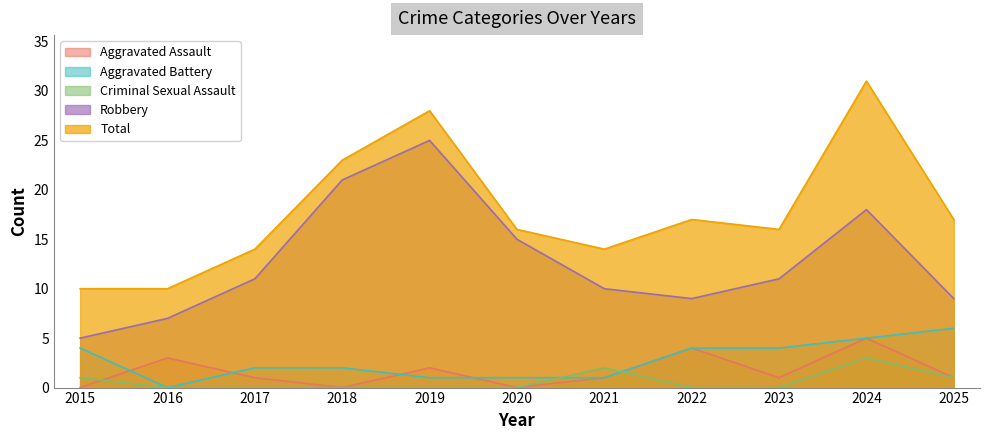

Does the chart display data point markers on the line(s)?

No